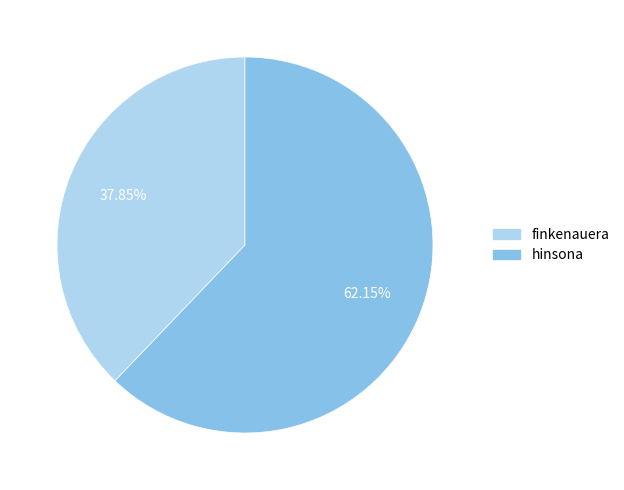

What percentage do finkenauera and hinsona together represent?

100.0%